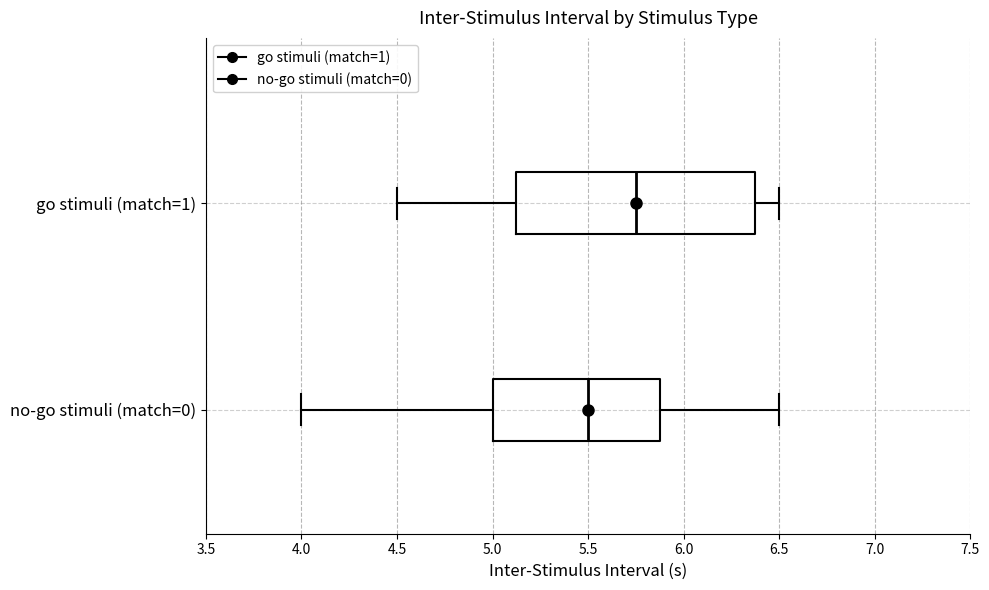

Comparing the boxes themselves (not the whiskers), which one is the widest?

go stimuli (match=1)